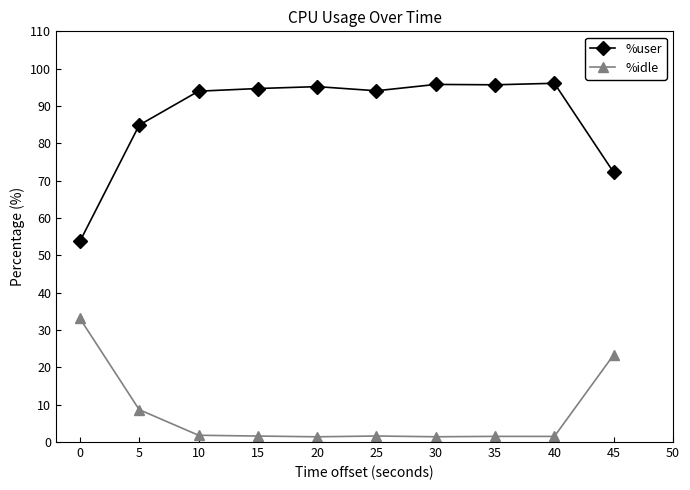

True or false: %user has a value of 52.2 at 5.

False